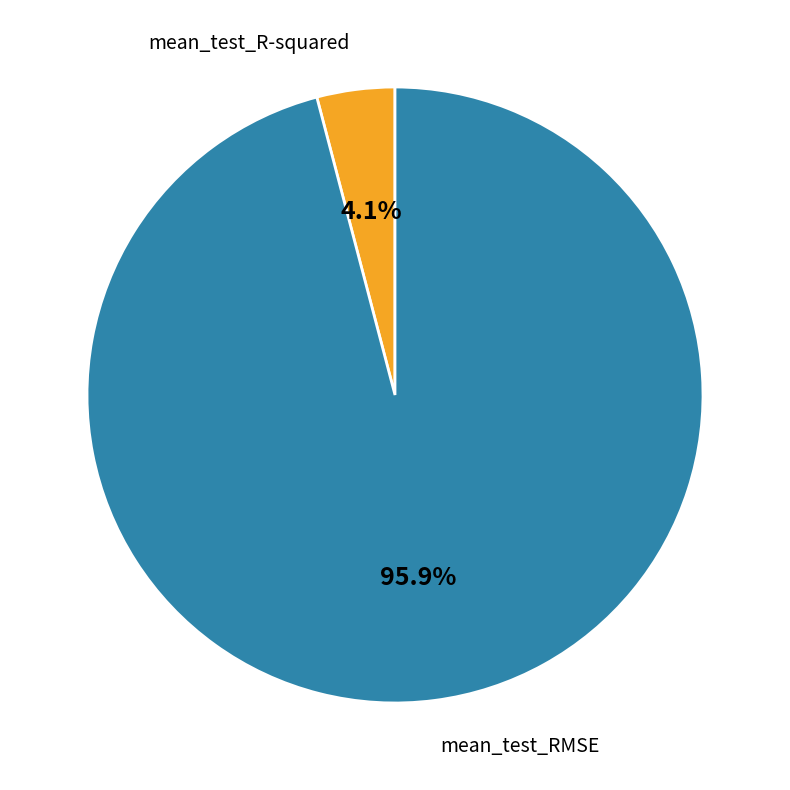

Which category accounts for the majority?

mean_test_RMSE